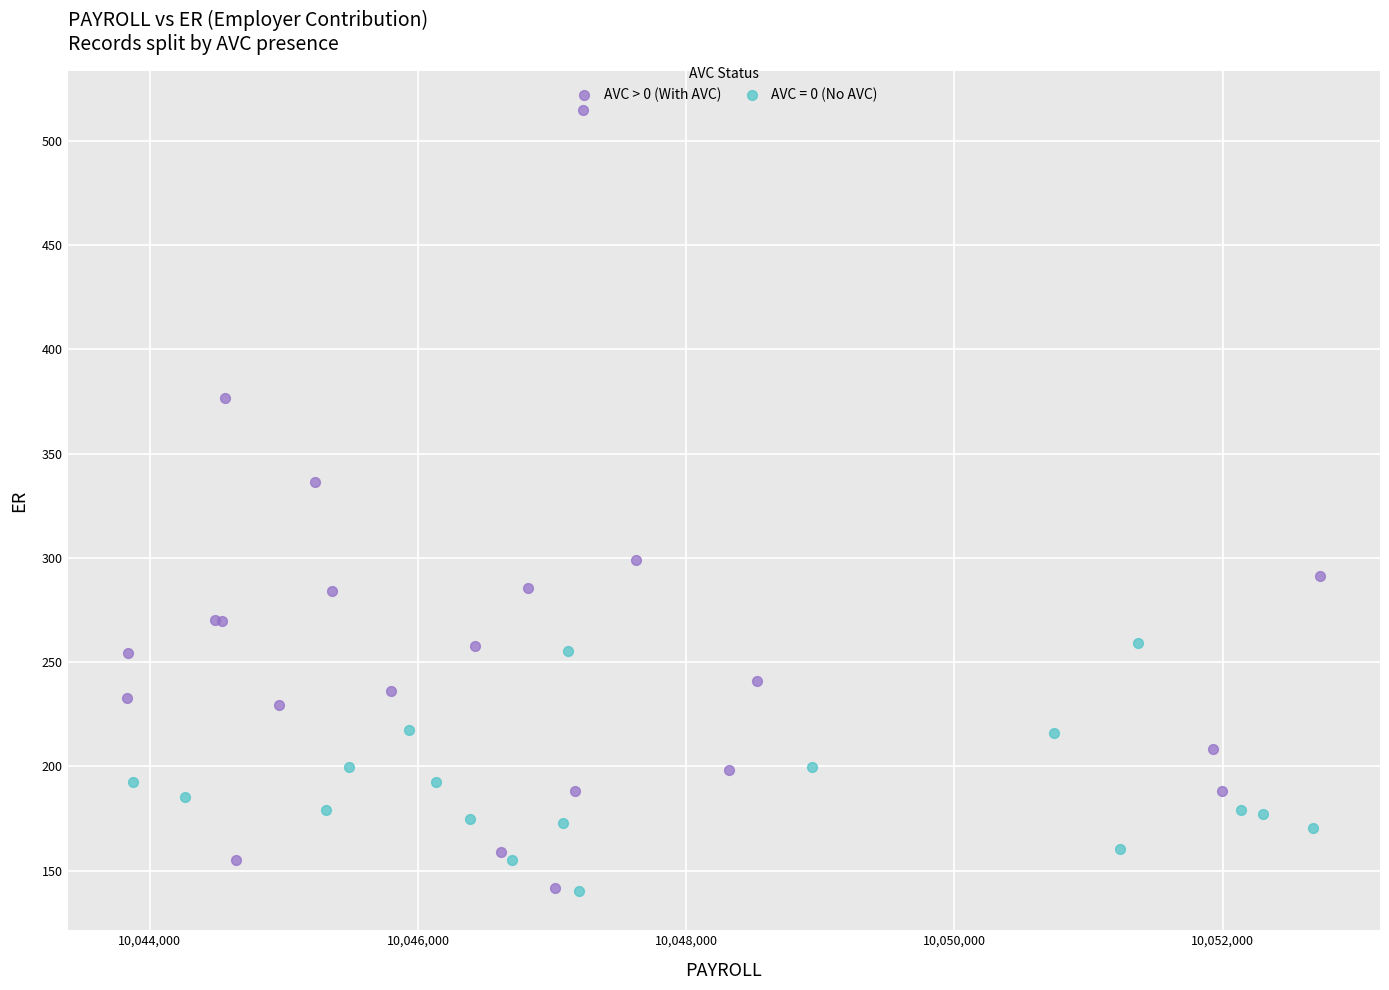

Which series contains the highest Y value?

AVC > 0 (With AVC)